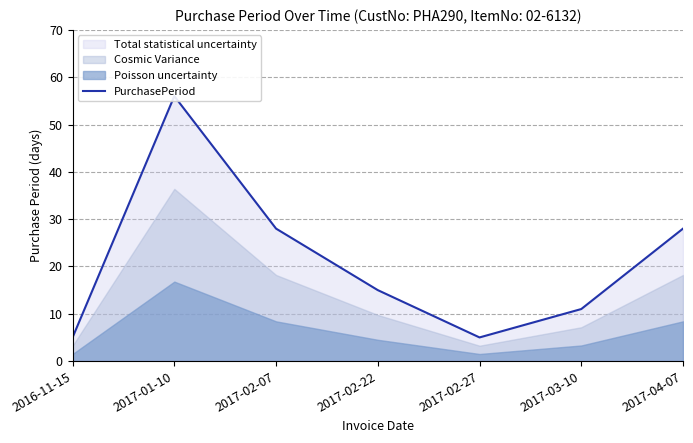

Rank the categories by value from lowest to highest.

2016-11-15, 2017-02-27, 2017-03-10, 2017-02-22, 2017-02-07, 2017-04-07, 2017-01-10